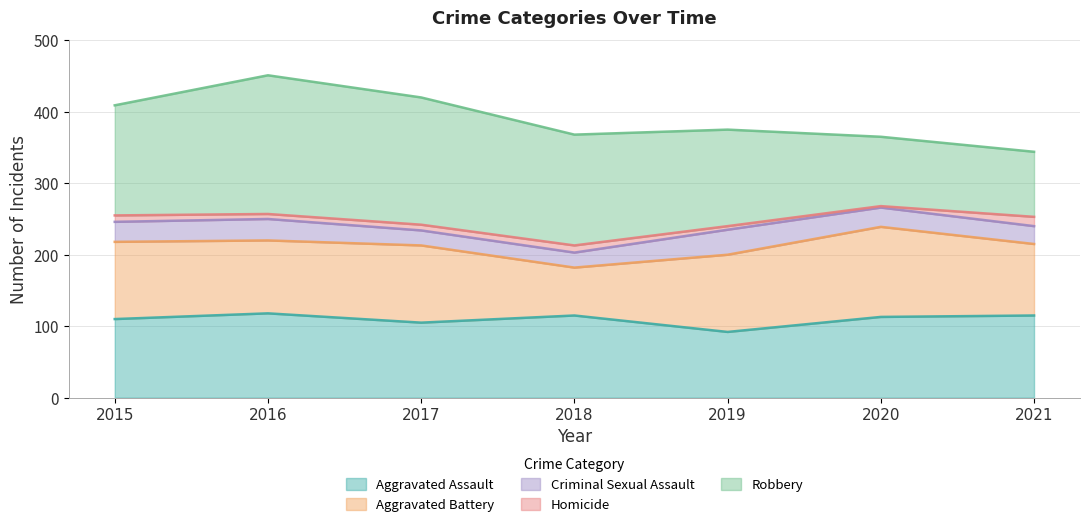

How many interior local peaks does the Robbery series have?

1